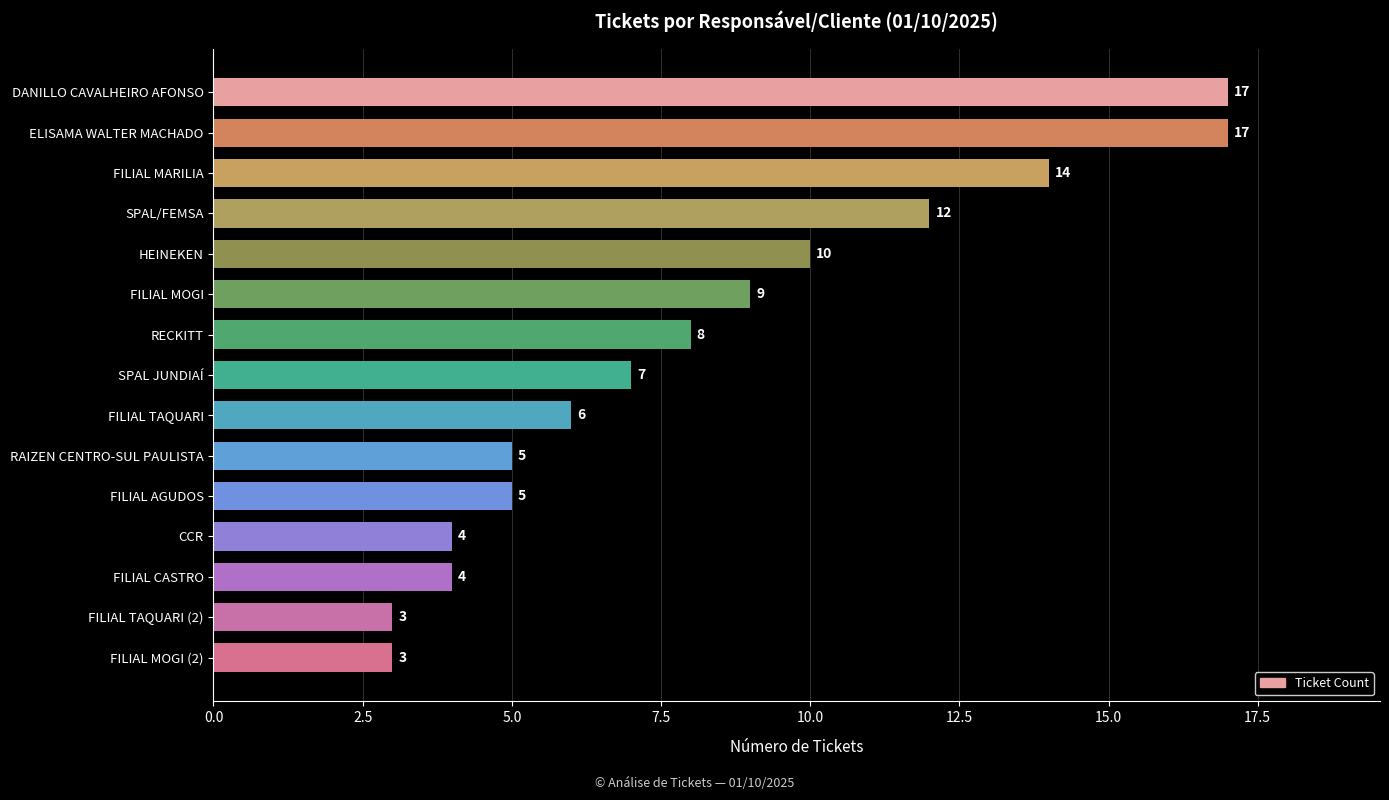

What is the value of the 4th bar from the top?

12